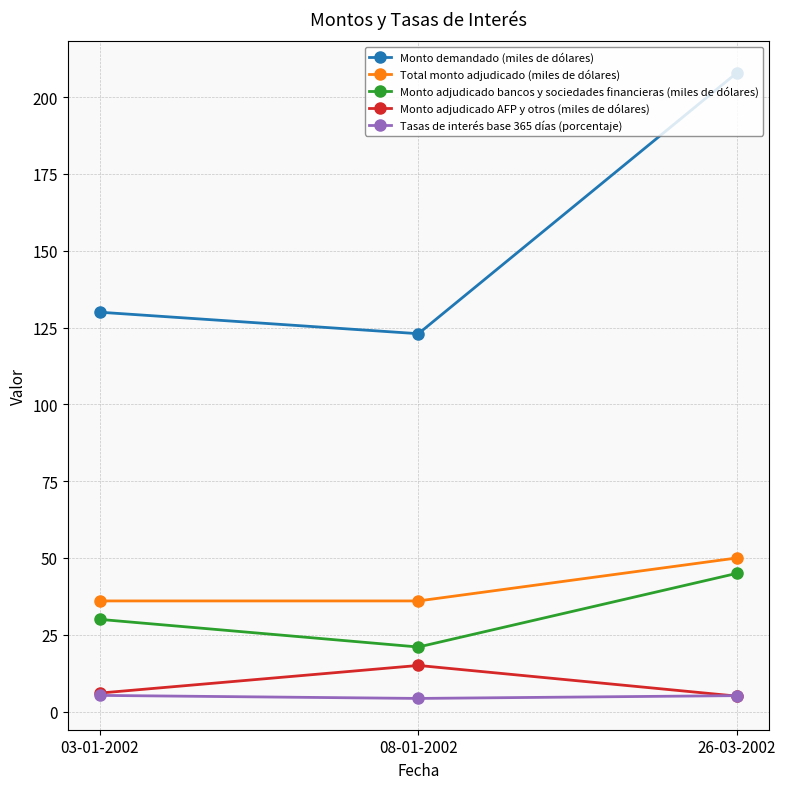

Which series changed the most between 08-01-2002 and 26-03-2002?

Monto demandado (miles de dólares)